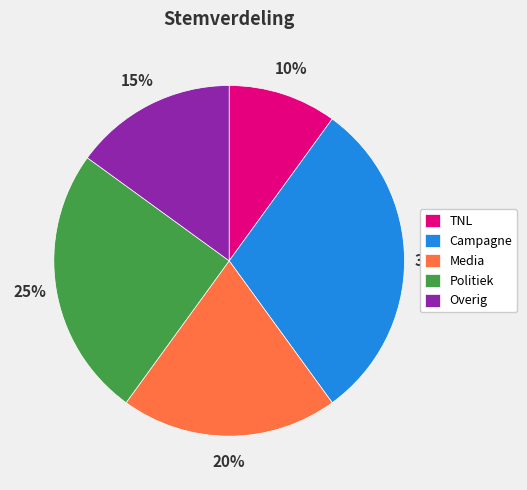

What is the smallest slice in the pie chart?

TNL